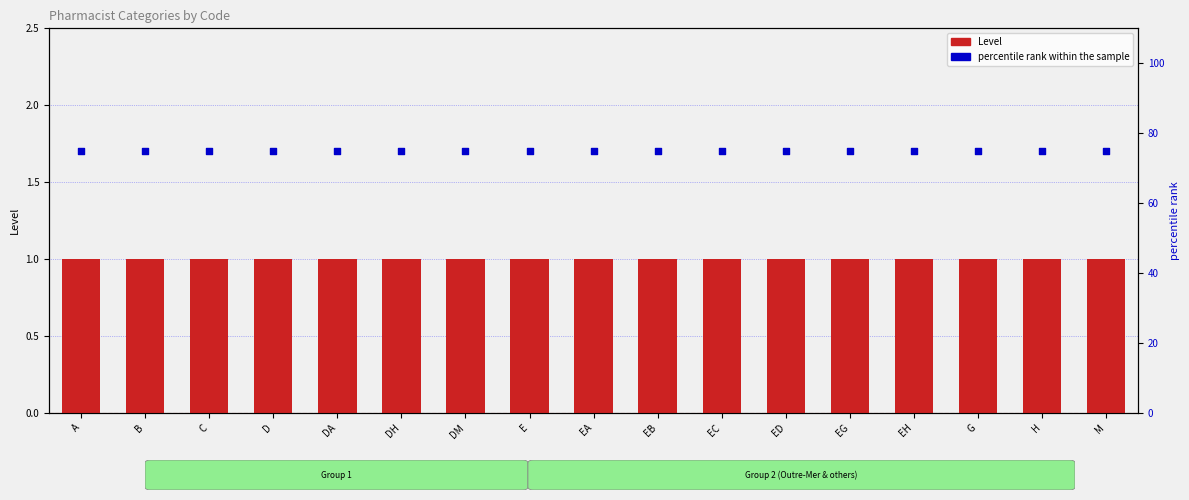

Which series has the widest spread of Y values?

Level